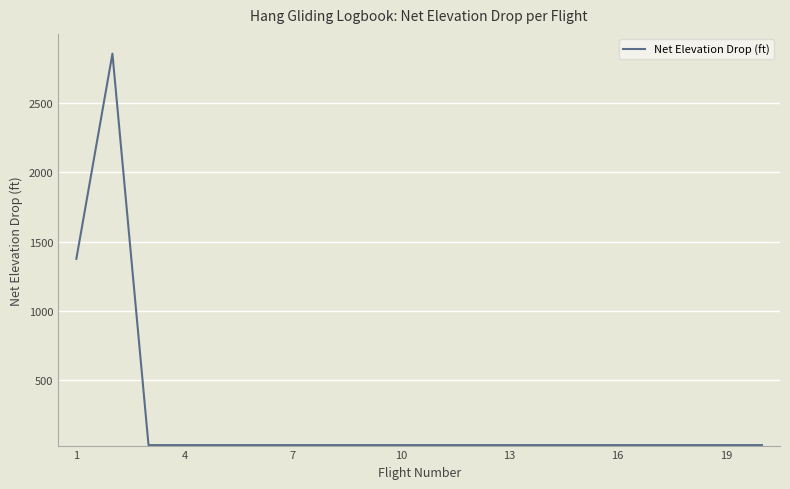

What is the maximum value shown in the chart?

2856